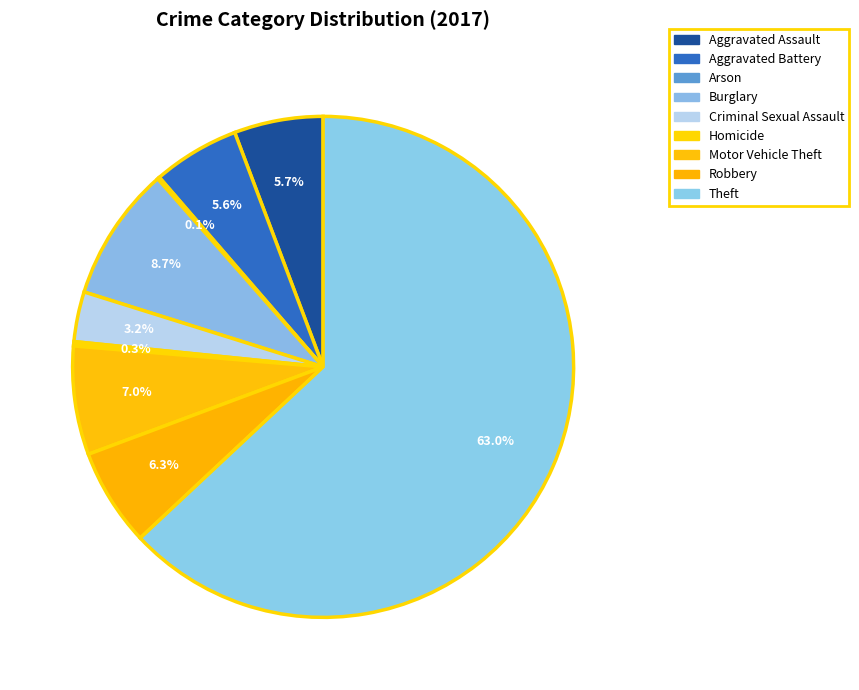

What portion of the pie excludes Homicide?

99.7%